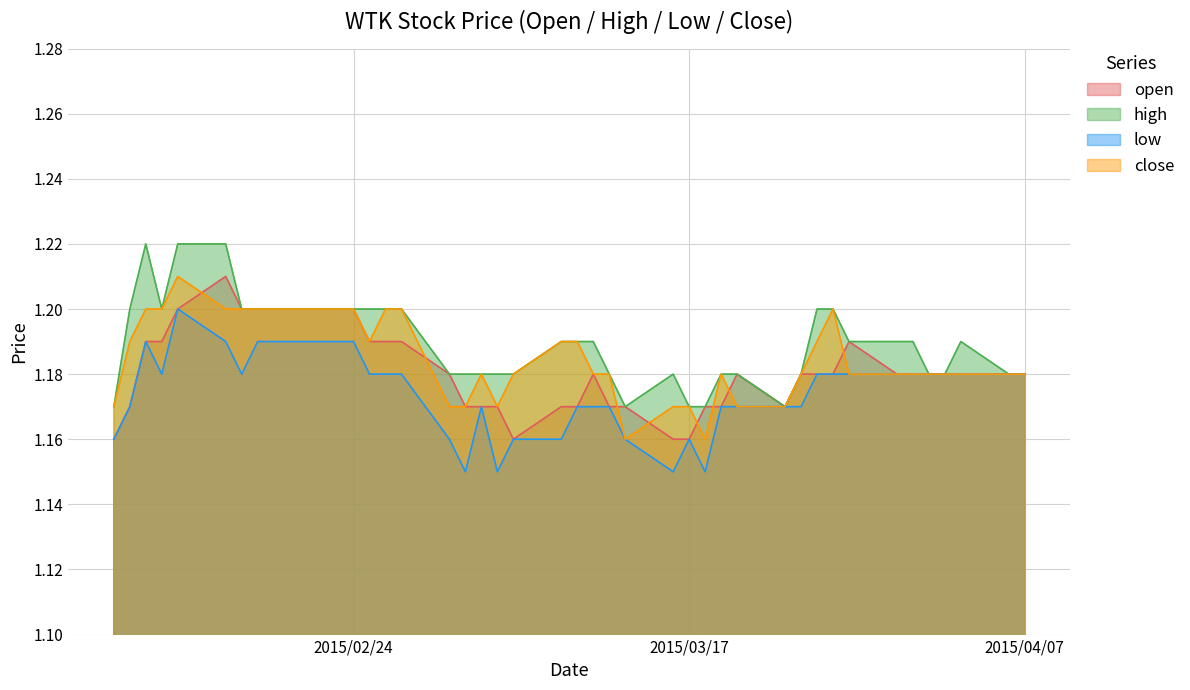

Read the high value at 2015-02-10.

1.2